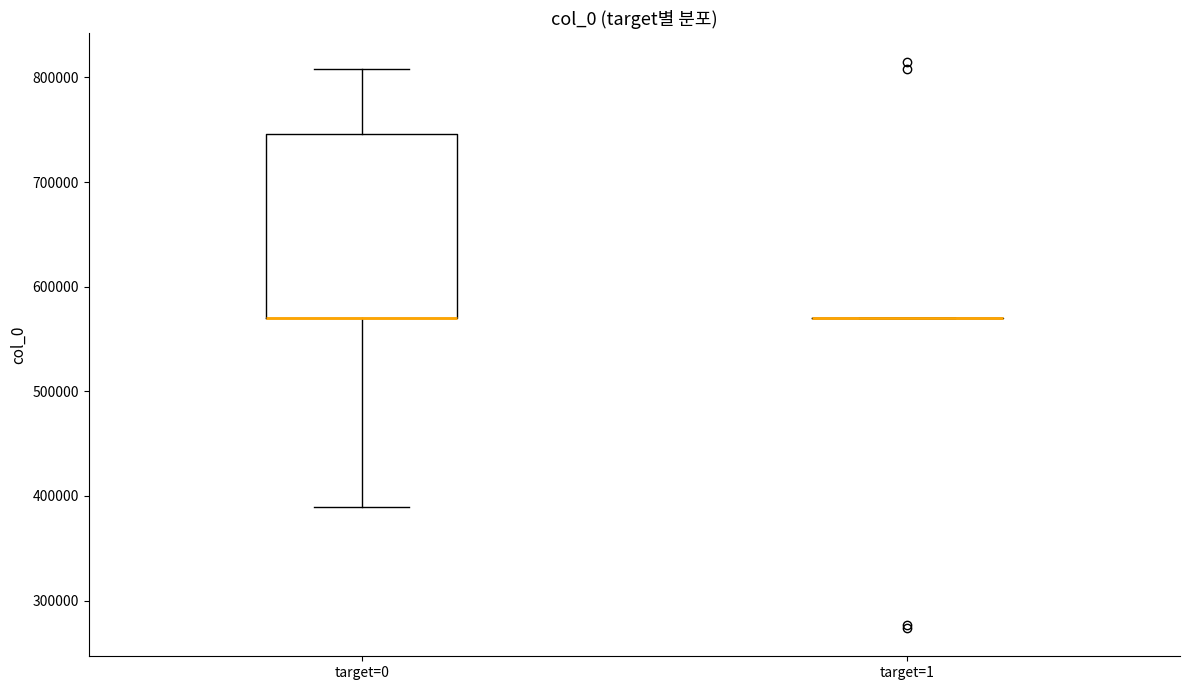

Comparing the boxes themselves (not the whiskers), which one is the tallest?

target=0